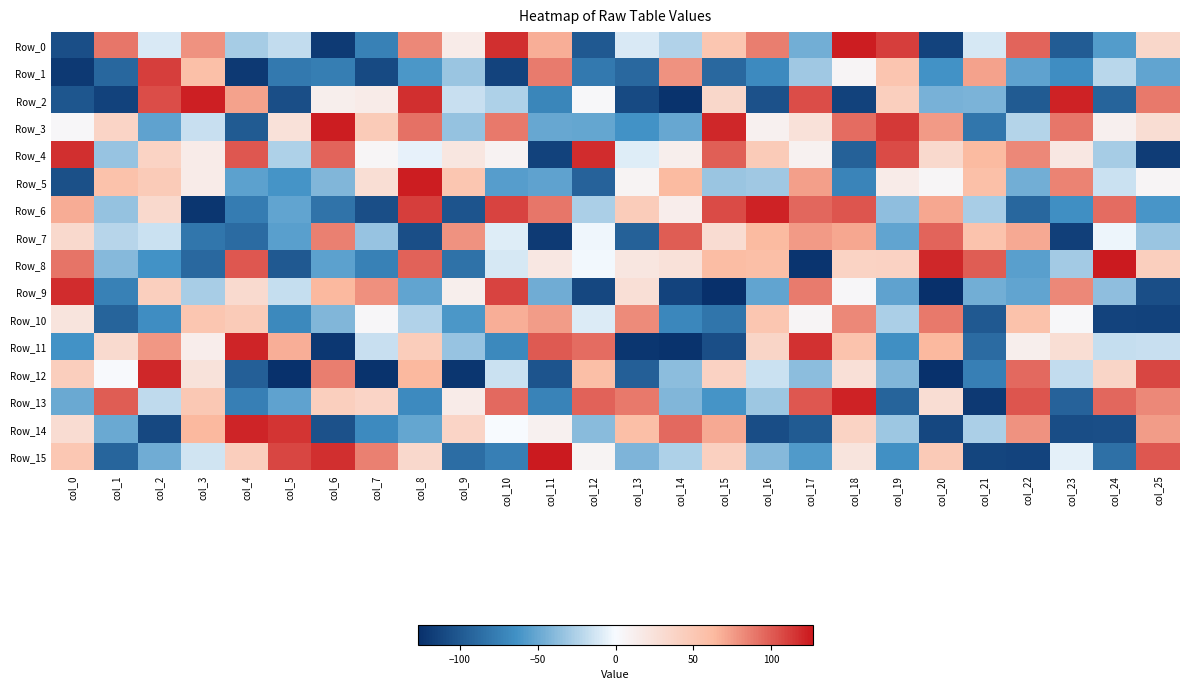

Which series has the largest total across all categories?

Row_4